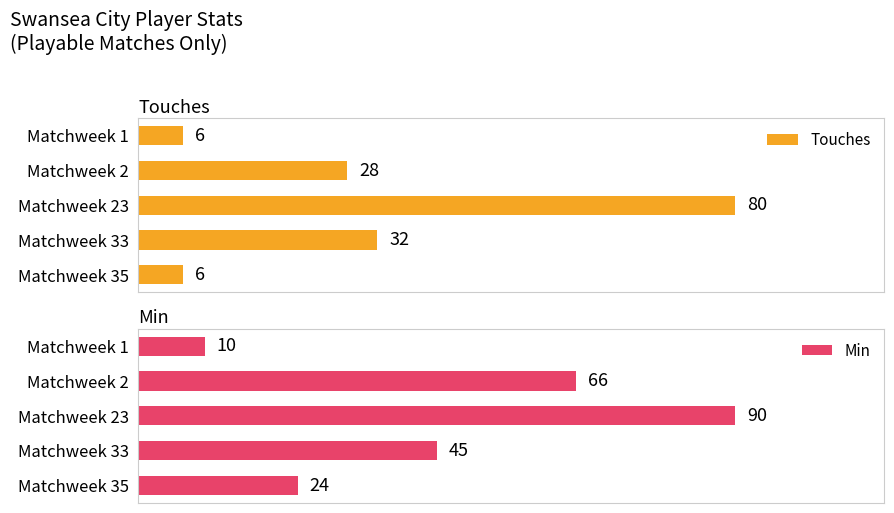

Which series has the largest total across all categories?

Min